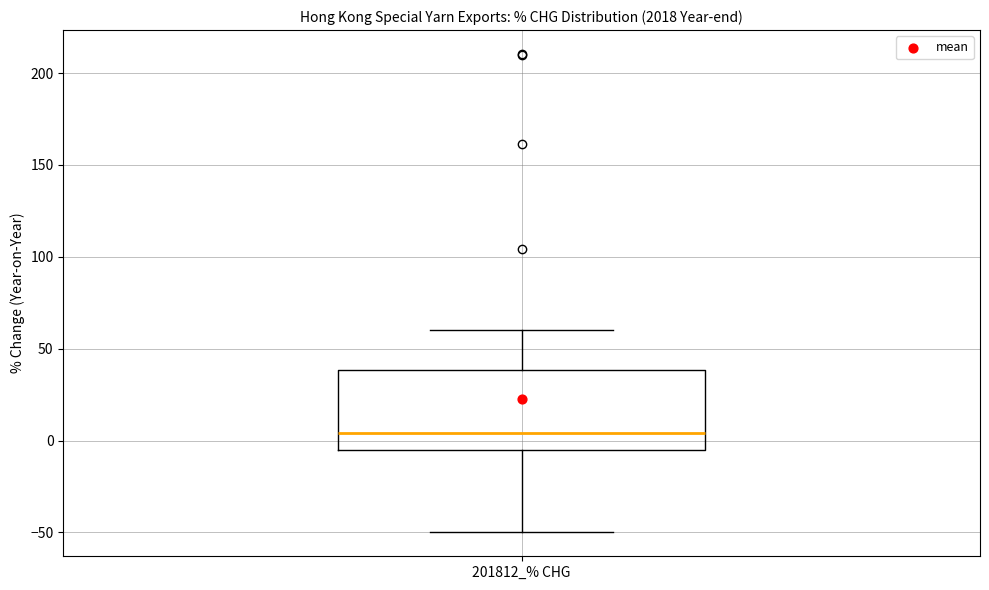

Where does the upper whisker of the box for 201812_% CHG end on the y-axis? The values are not printed on the chart, so give them approximately, as read against the axis.

60